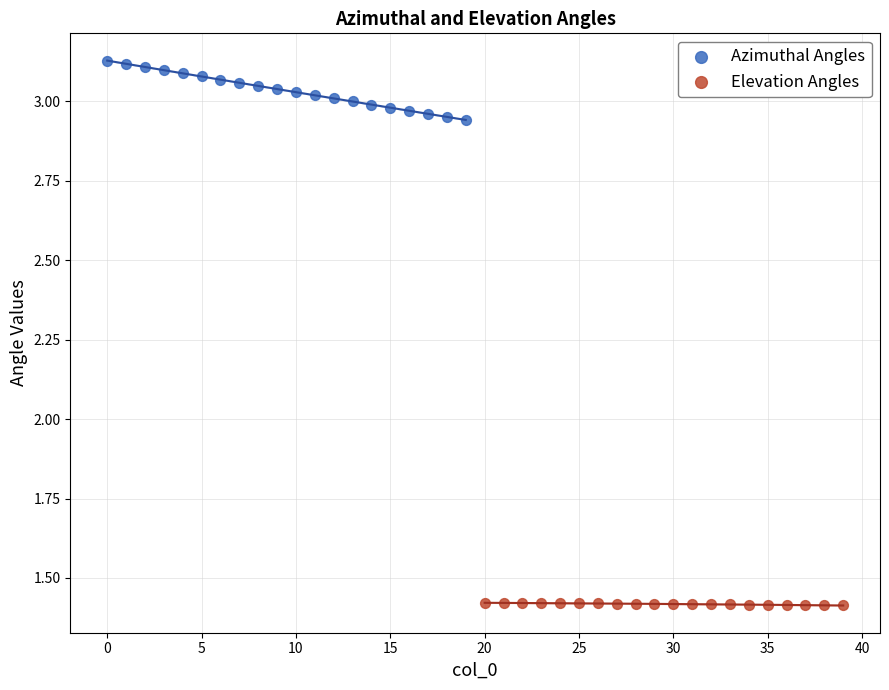

Which series has the largest Y range (max minus min)?

Azimuthal Angles